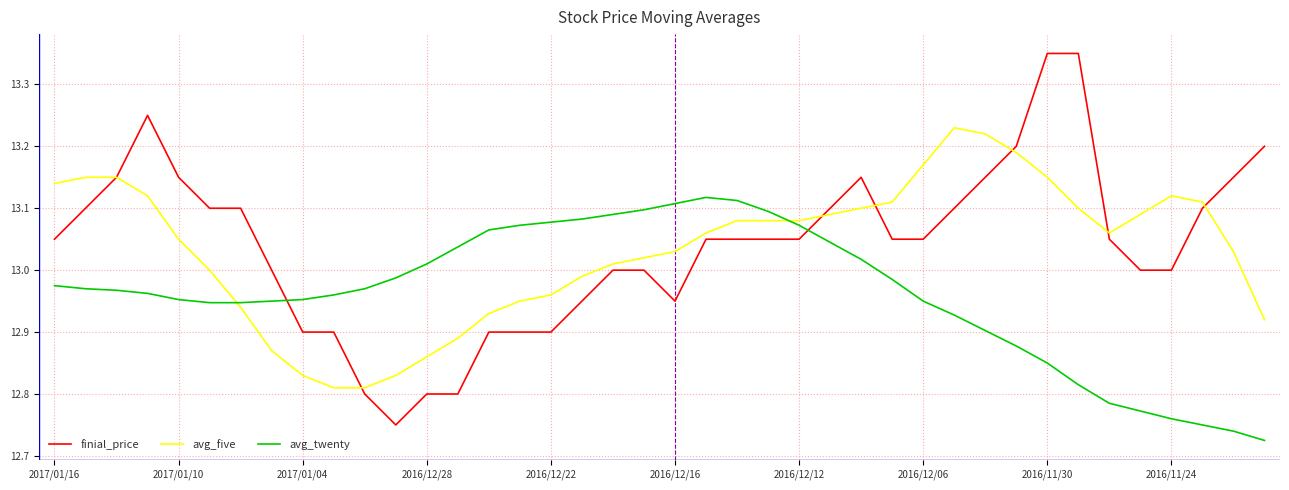

After their last crossing, which series has the higher values: avg_twenty or avg_five?

avg_five